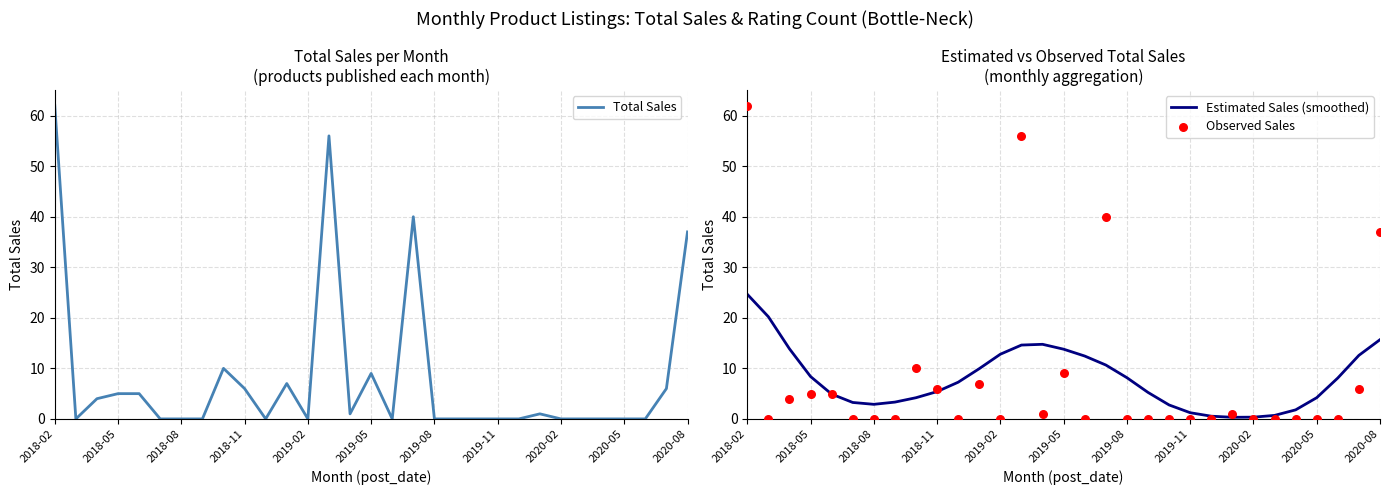

Which series reaches the minimum Y coordinate?

Total Sales